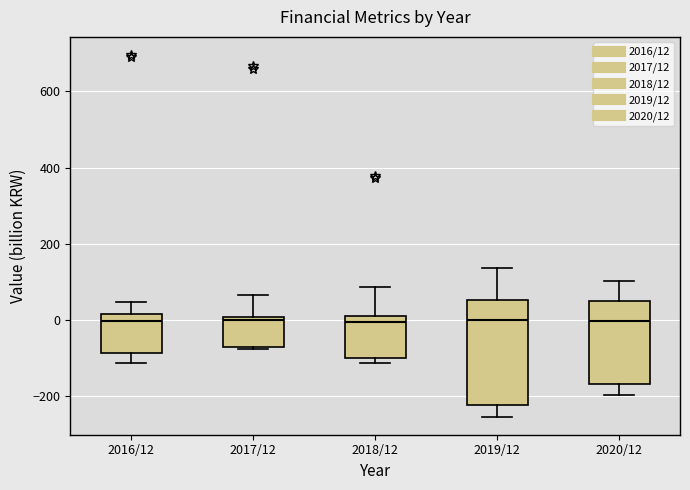

Where does the upper whisker of the box for 2019/12 end on the y-axis? The values are not printed on the chart, so give them approximately, as read against the axis.

140